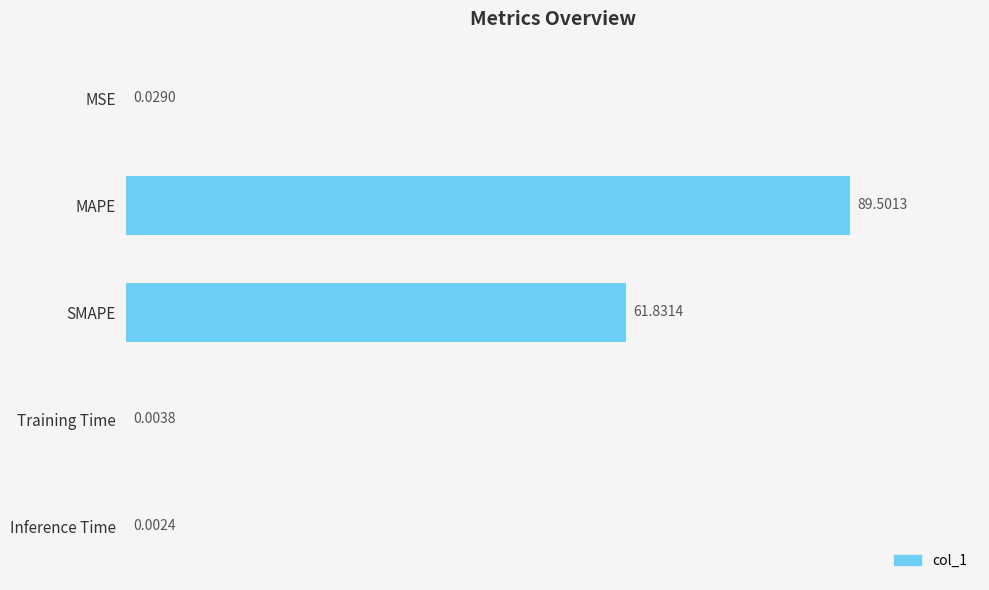

What is the change in value from MAPE to SMAPE?

-27.7